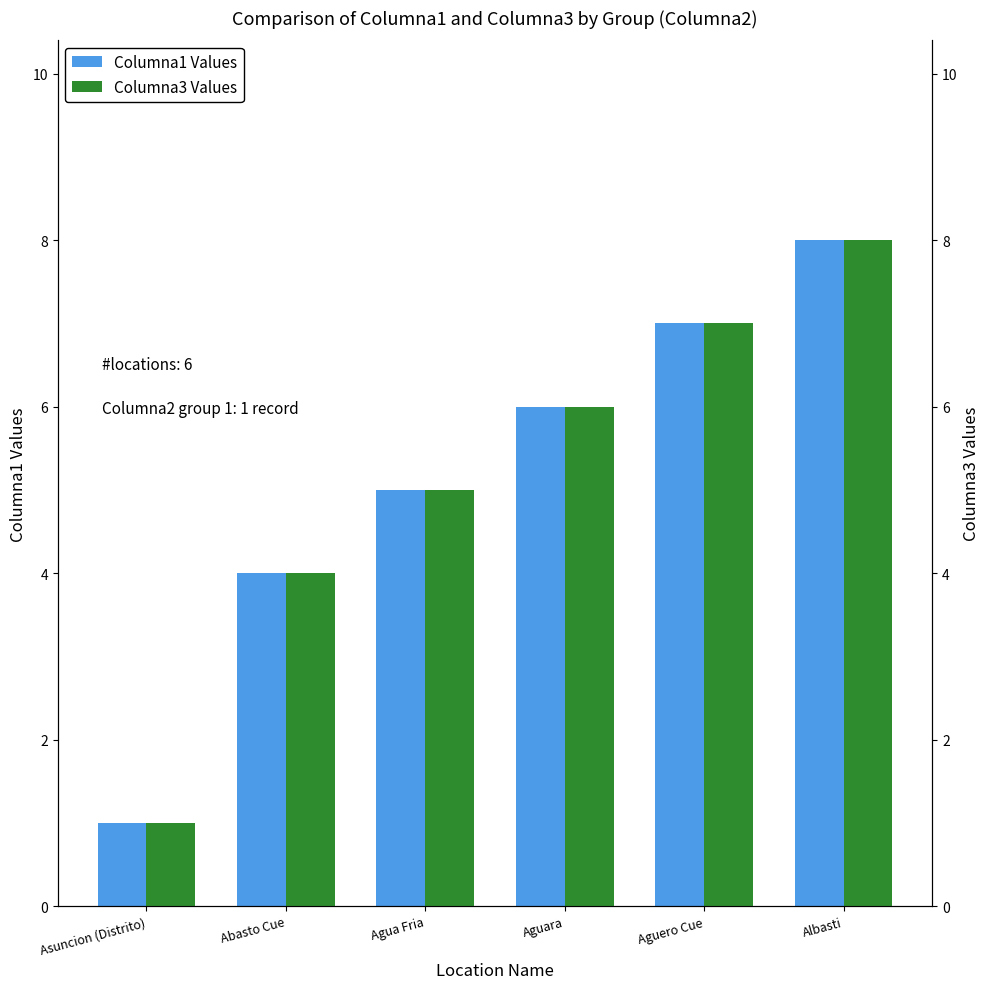

How many bars are there in each group?

2